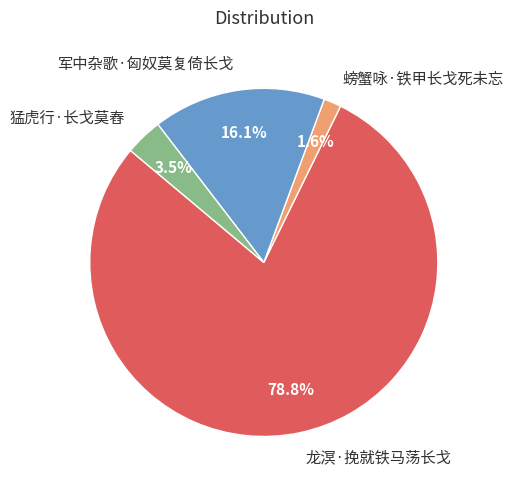

True or false: 螃蟹咏·铁甲长戈死未忘 accounts for 2% of the total.

True